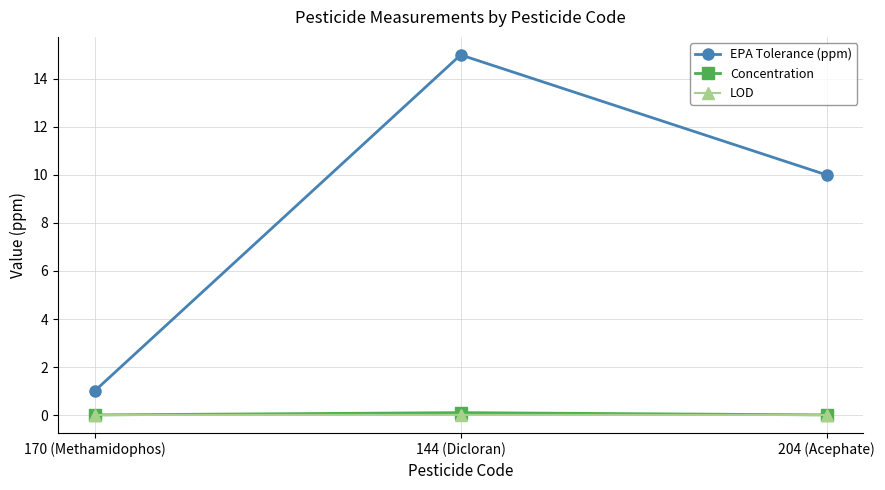

What is the total value across all series at 144 (Dicloran)?

15.1